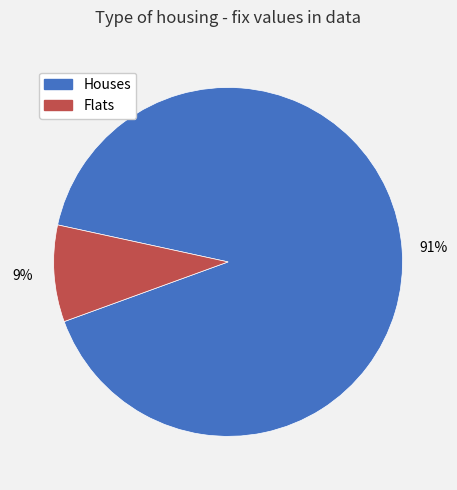

Do Flats and Houses together represent more than half of the pie?

Yes